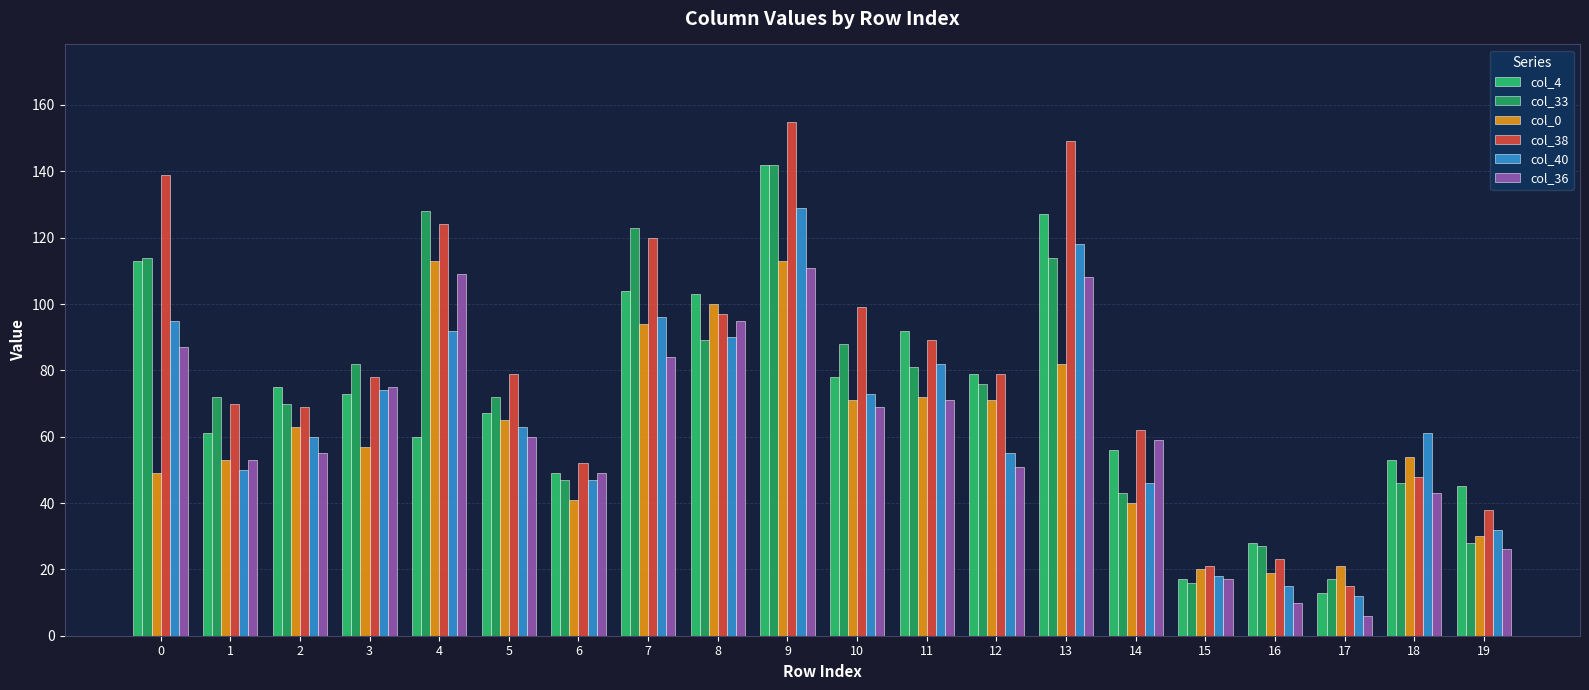

How many bars are there in total?

120